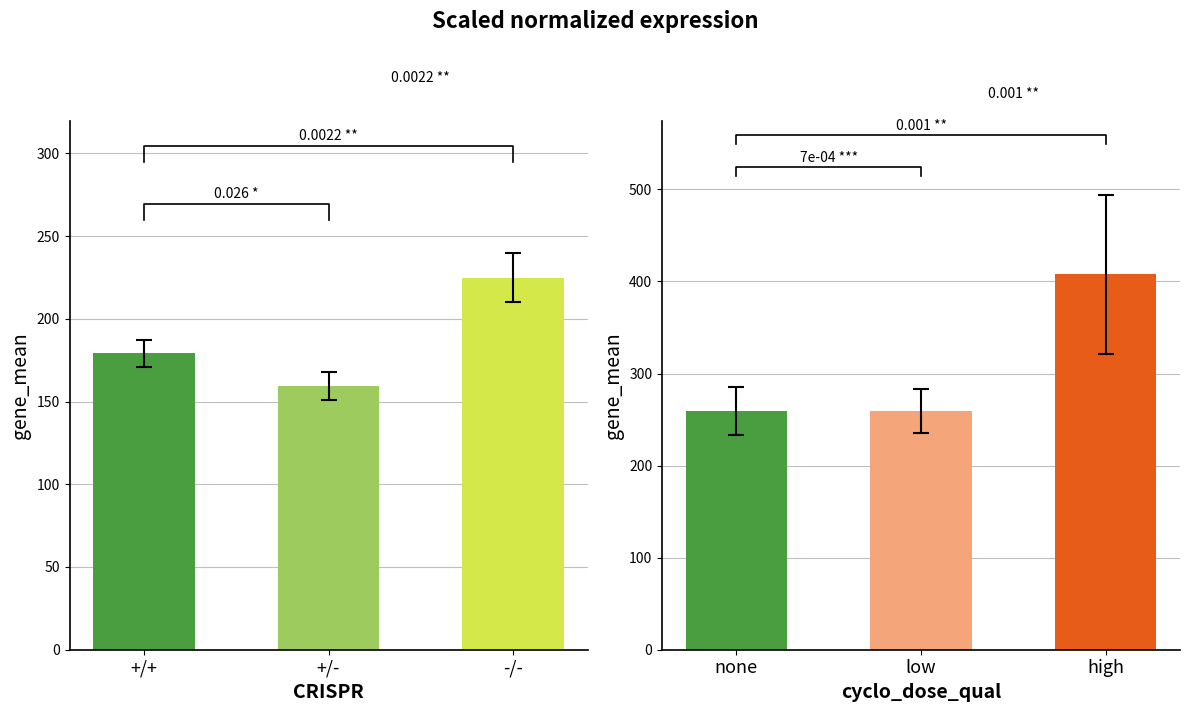

What is the label of the 3rd bar from the right?

none